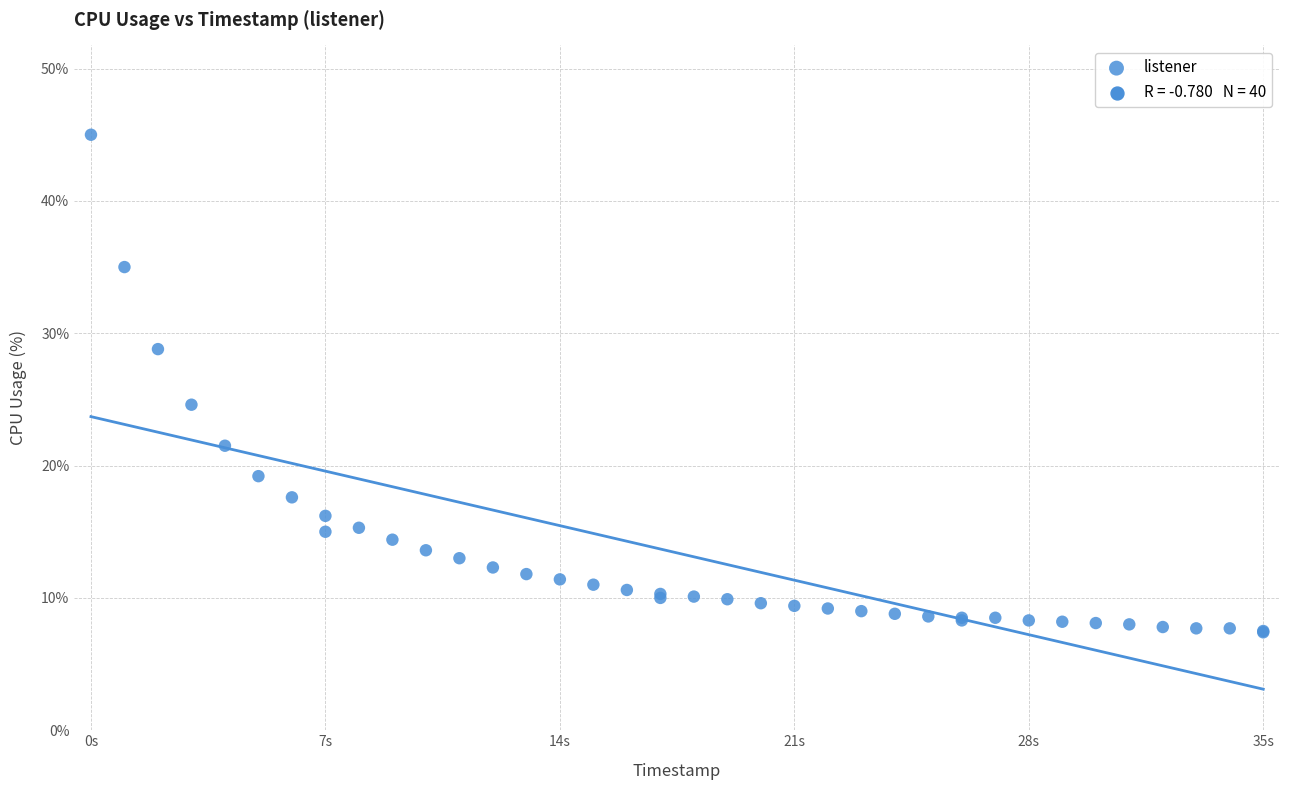

What Y value in the scatter plot is closest to 26?

24.6